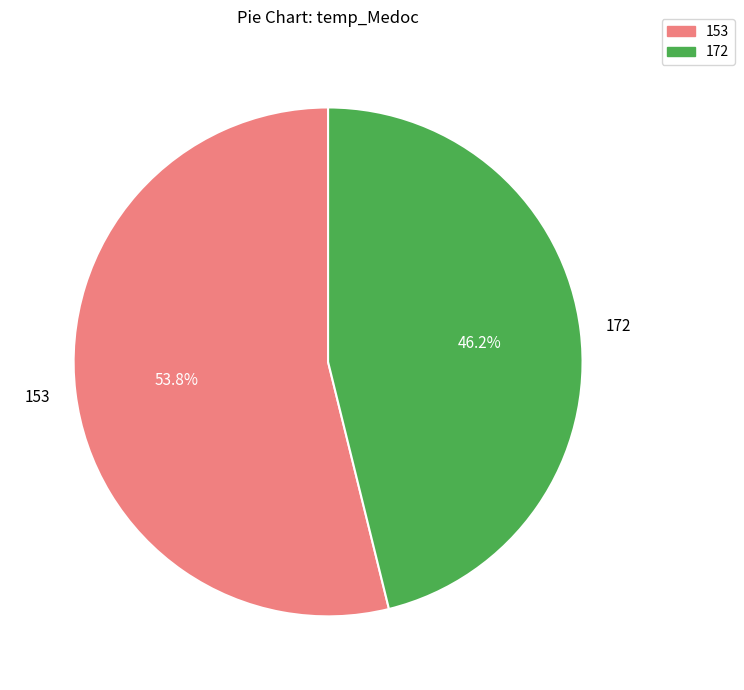

How many slices are in this pie chart?

2